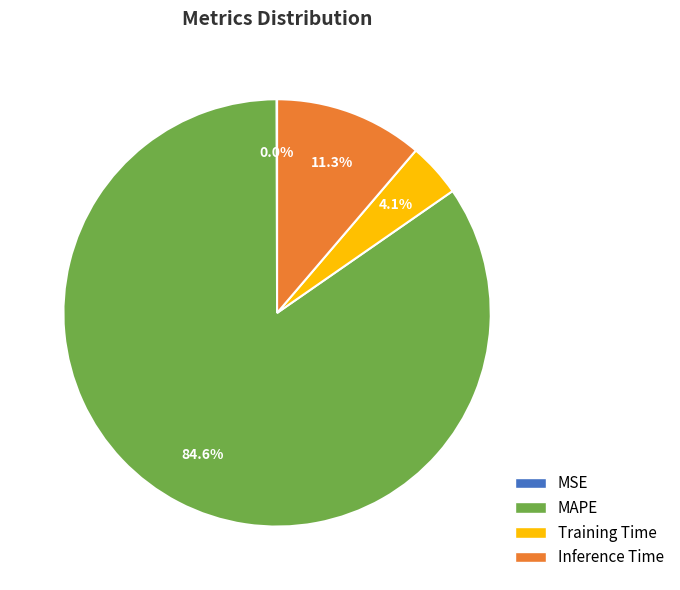

The Training Time slice represents 18% of the pie. True or false?

False